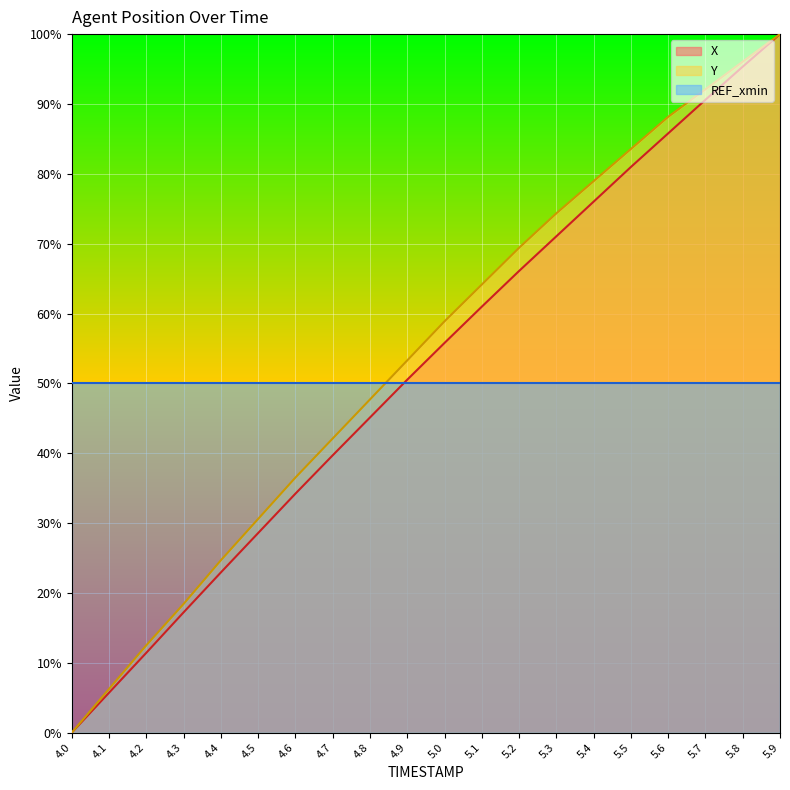

What is the spread (max minus min) of values at 5.2?

19.4